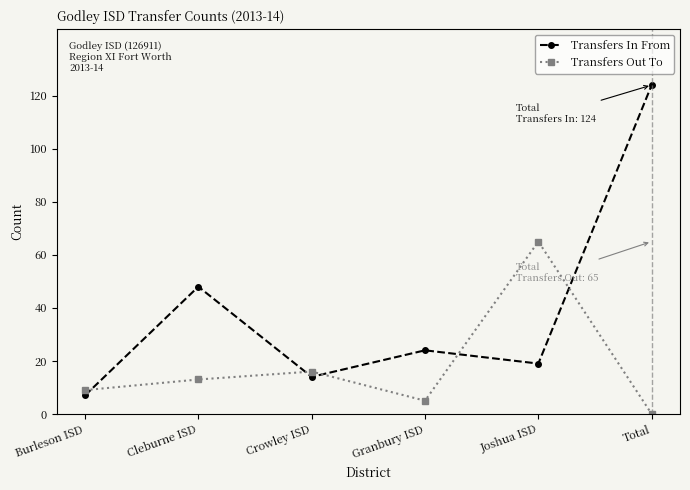

Where is the first local minimum for Transfers Out To?

Granbury ISD